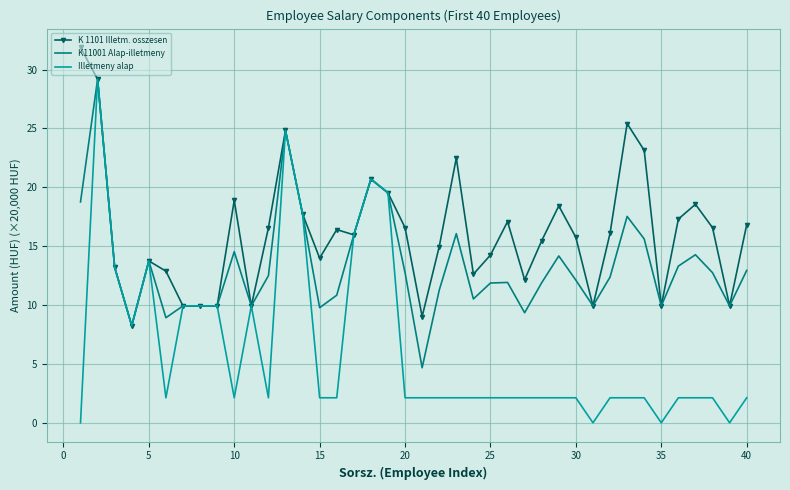

Rank the series by their average value, from highest to lowest.

K 1101 Illetm. osszesen, K11001 Alap-illetmeny, Illetmeny alap